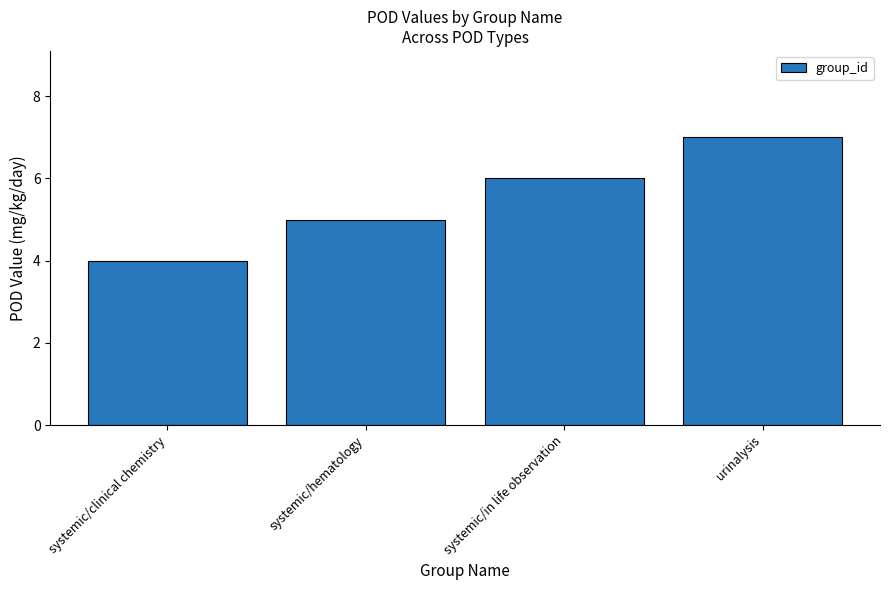

What is the greatest value displayed?

7